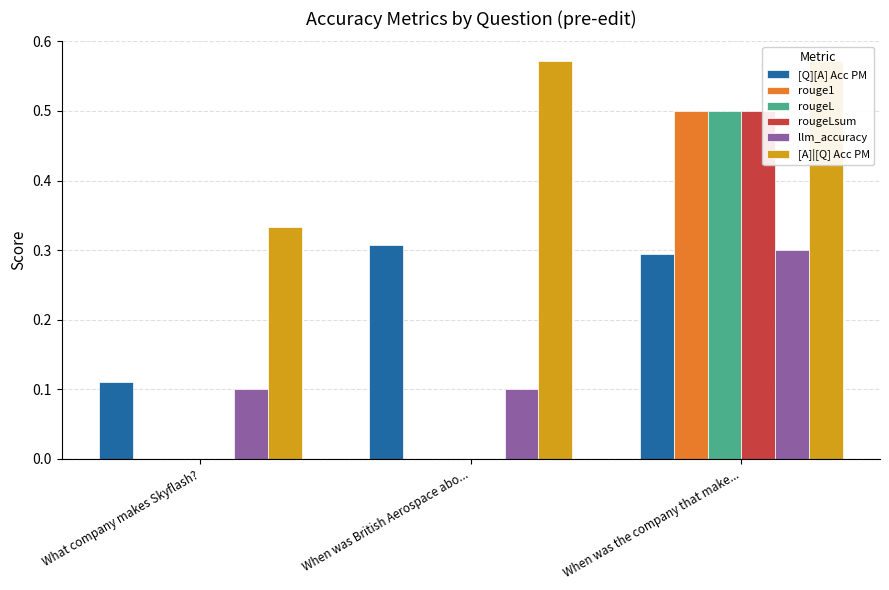

What position from the right is When was British Aerospace abo...?

2